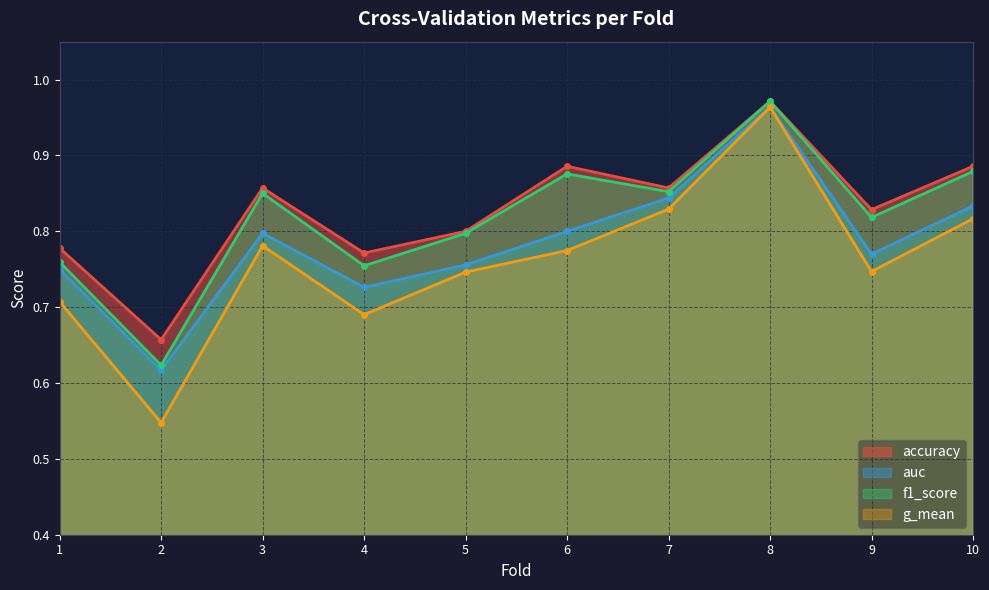

At 4, list the series in order from largest to smallest.

accuracy, f1_score, auc, g_mean